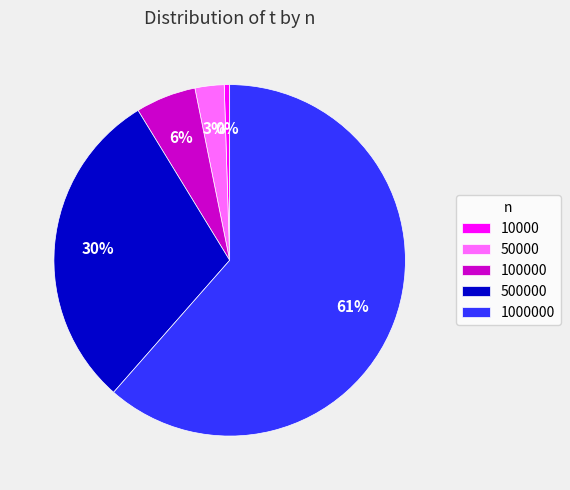

What is the majority slice?

1000000